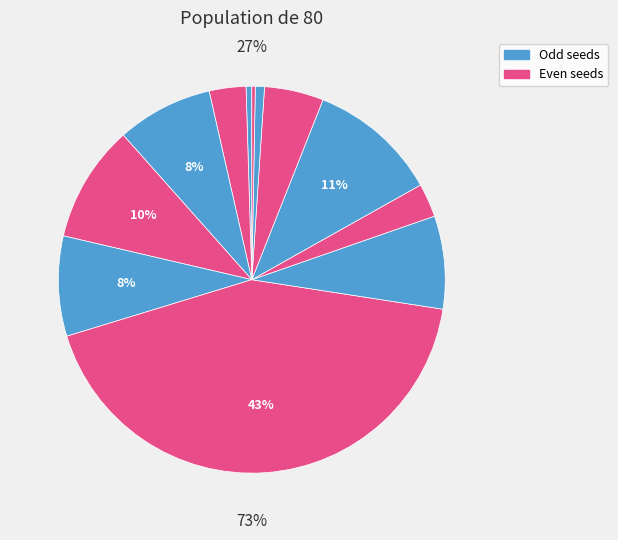

Does any single category account for the majority?

No